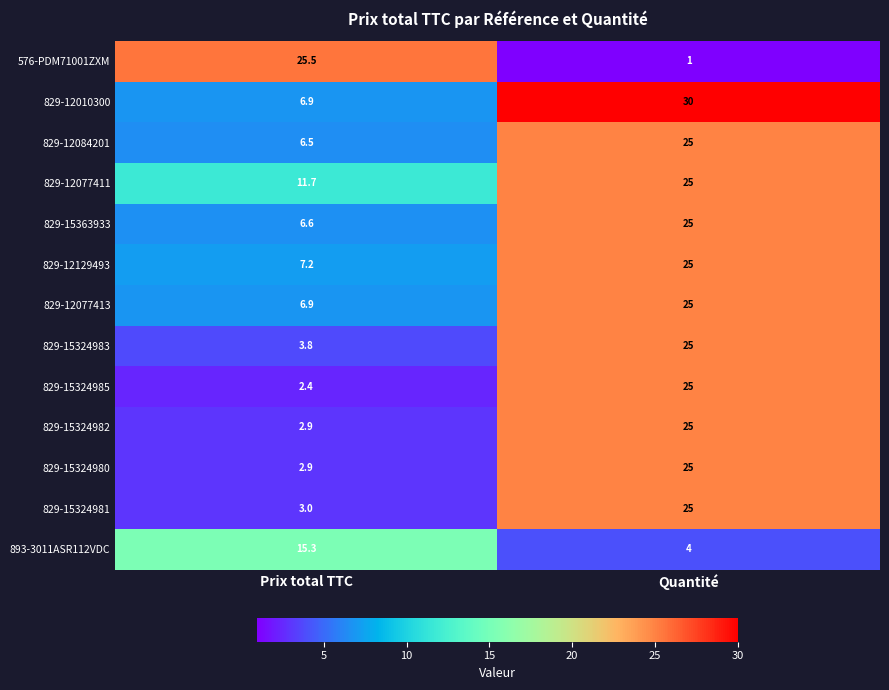

Which category has the highest value in the 829-12129493 series?

Quantité